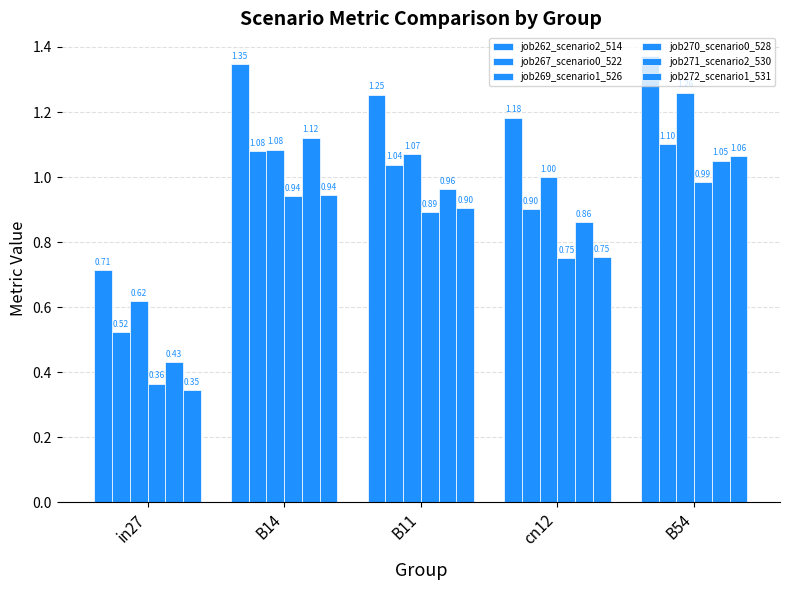

Which series has the largest total across all categories?

job262_scenario2_514